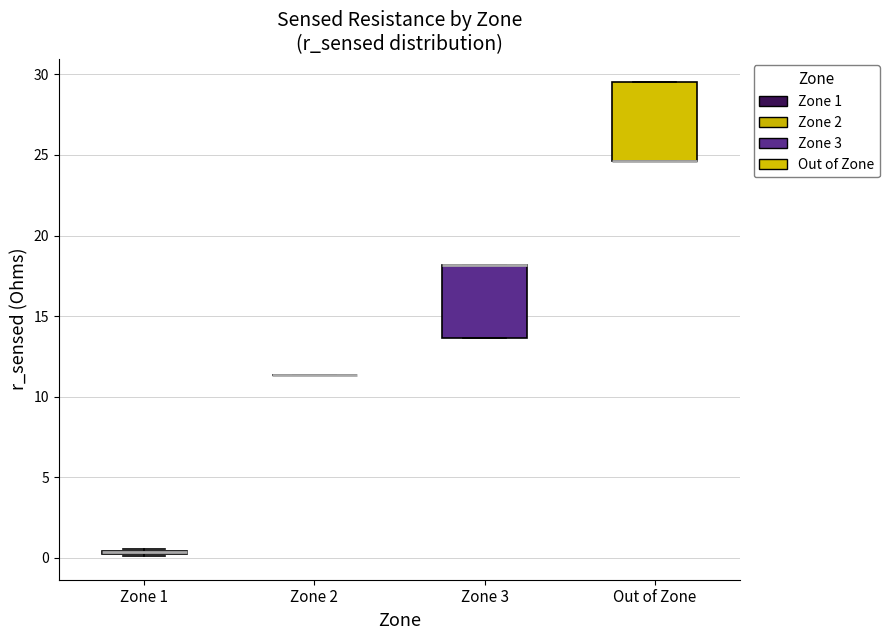

Where is the upper edge of the box for Zone 3 on the y-axis? The values are not printed on the chart, so give them approximately, as read against the axis.

18.0